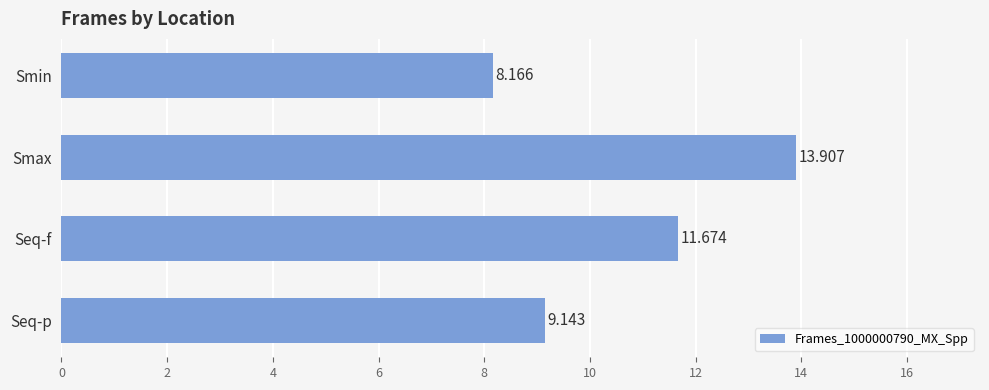

List the labels in order of value, largest first.

Smax, Seq-f, Seq-p, Smin